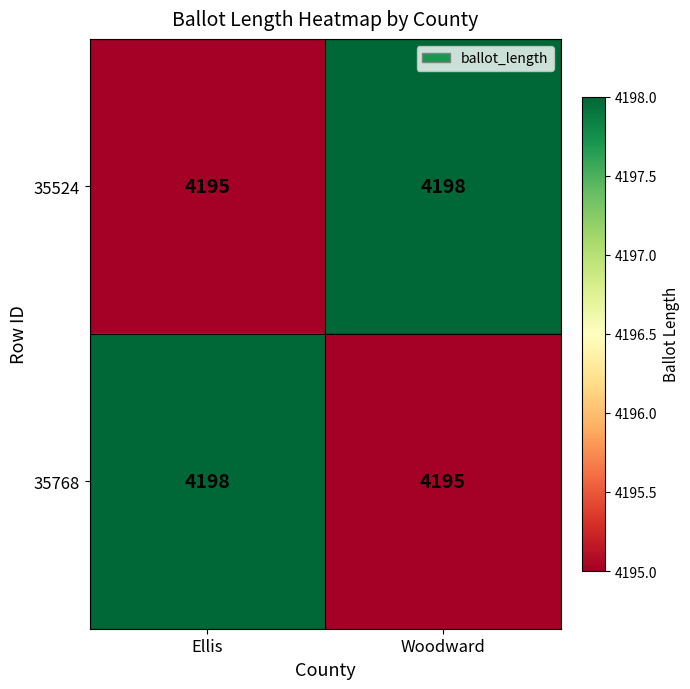

What is the difference between the maximum and minimum values in the 35524 series?

3